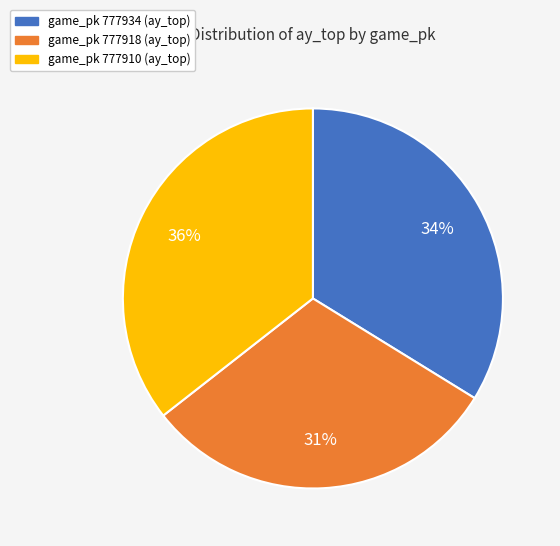

Rank the categories by value from lowest to highest.

game_pk 777918 (ay_top), game_pk 777934 (ay_top), game_pk 777910 (ay_top)